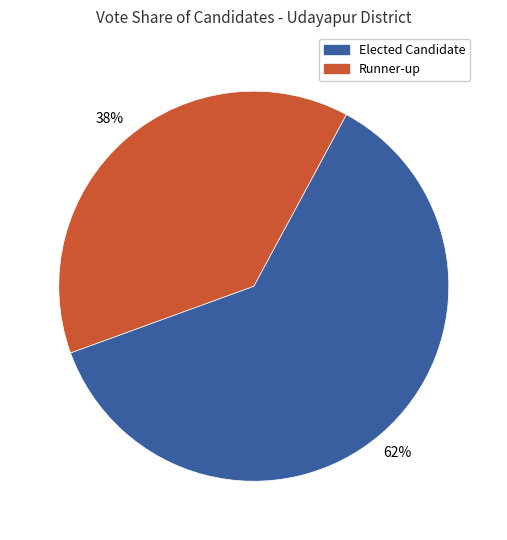

Is there a majority slice in this chart?

Yes